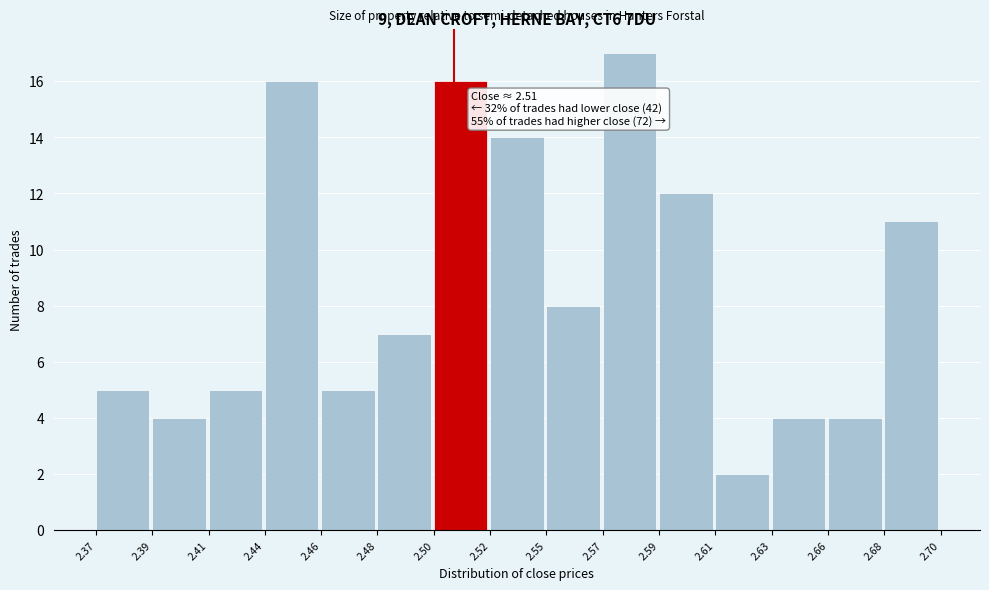

Reading right to left, list all the values displayed in this chart.

2.68=11	2.66=4	2.63=4	2.61=2	2.59=12	2.57=17	2.55=8	2.52=14	2.50=16	2.48=7	2.46=5	2.44=16	2.41=5	2.39=4	2.37=5